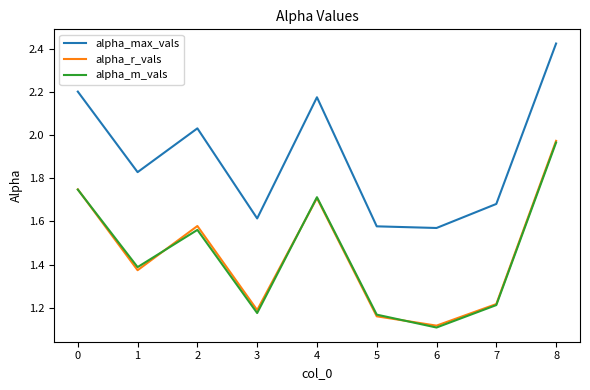

Between 2 and 7, which series saw the biggest shift?

alpha_r_vals